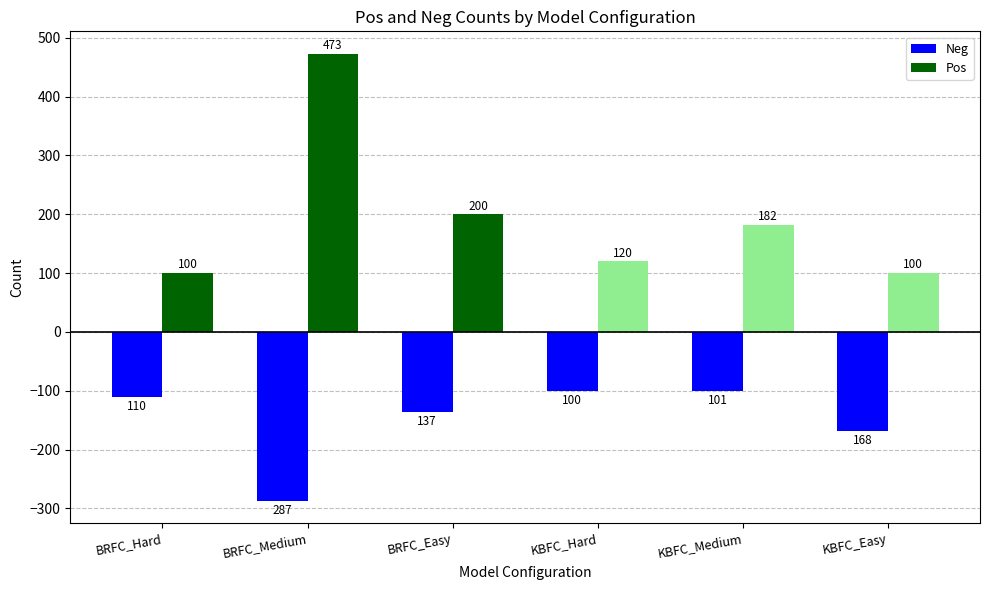

What is the average value of the Pos series?

196